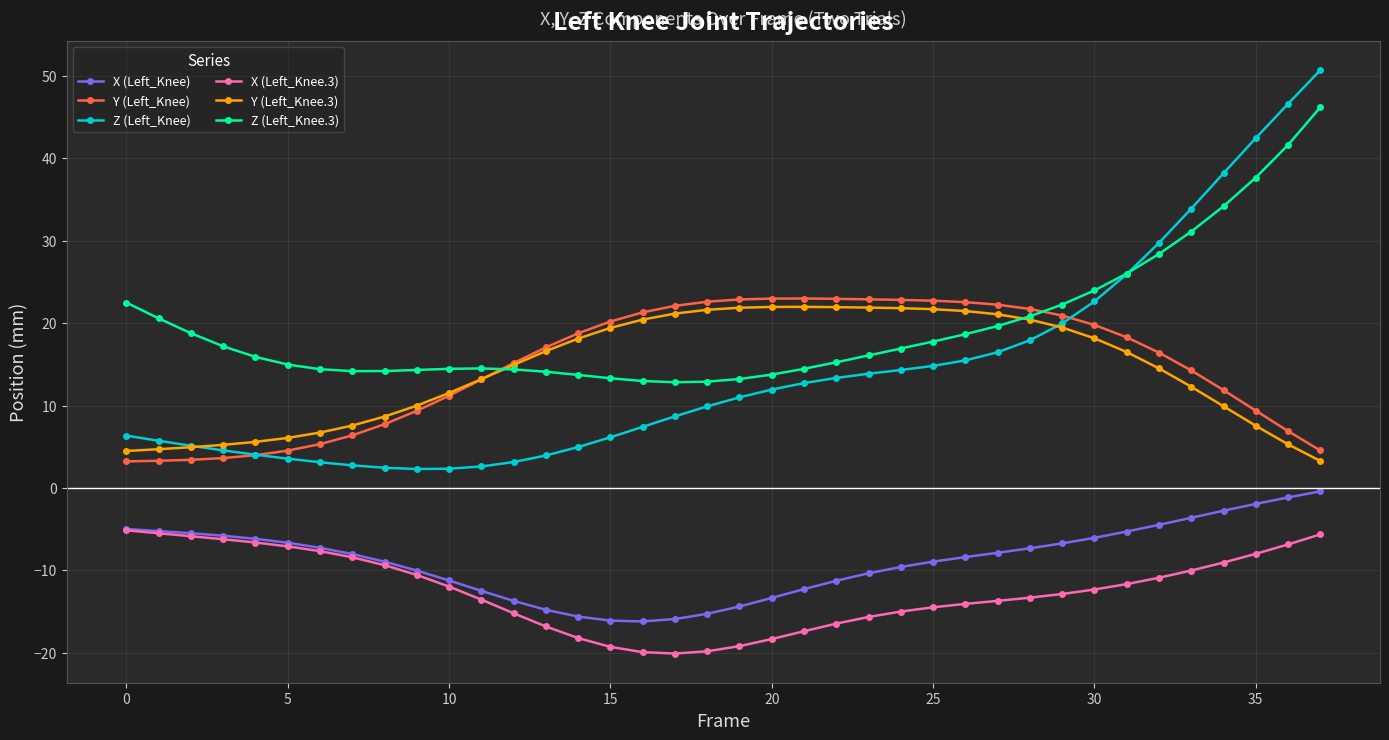

How many categories are shown in the chart?

38